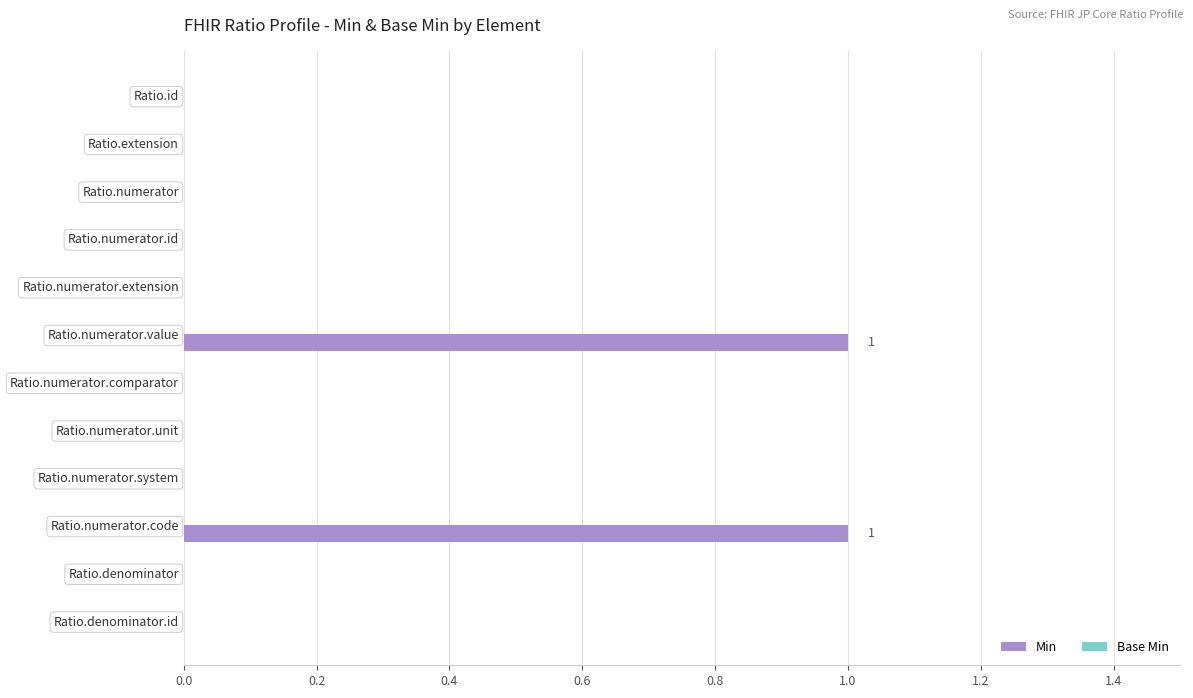

True or false: the data shows 0 at Ratio.numerator.system.

True